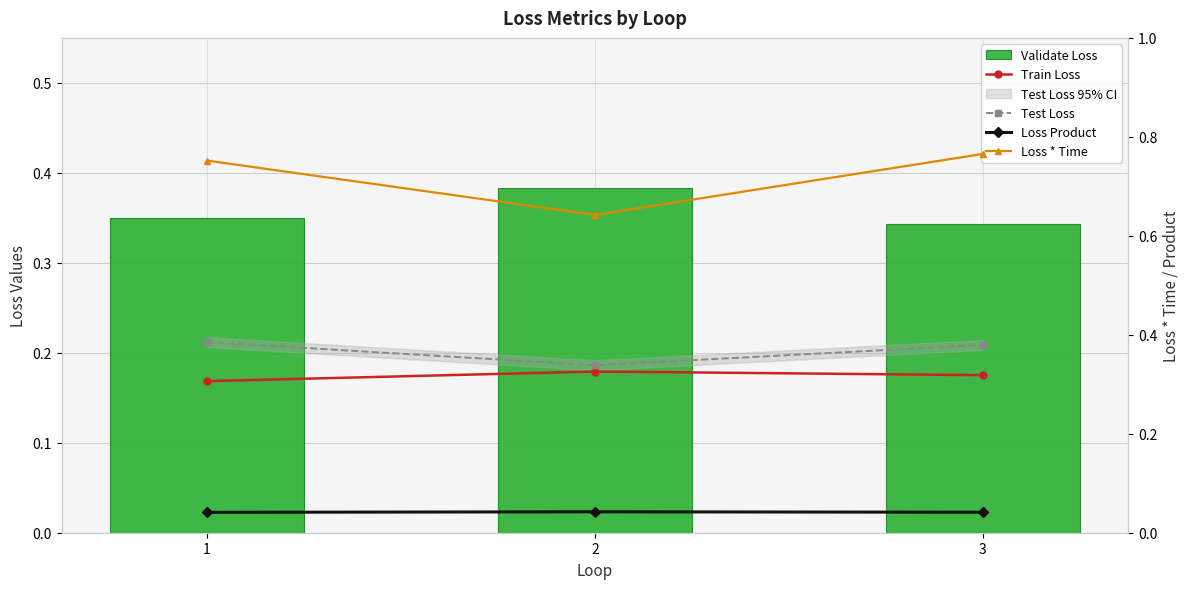

How many data points does each series have?

3